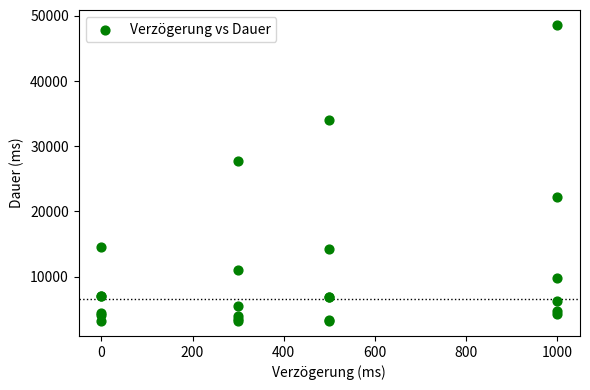

What Y value in the scatter plot is closest to 25894?

27778